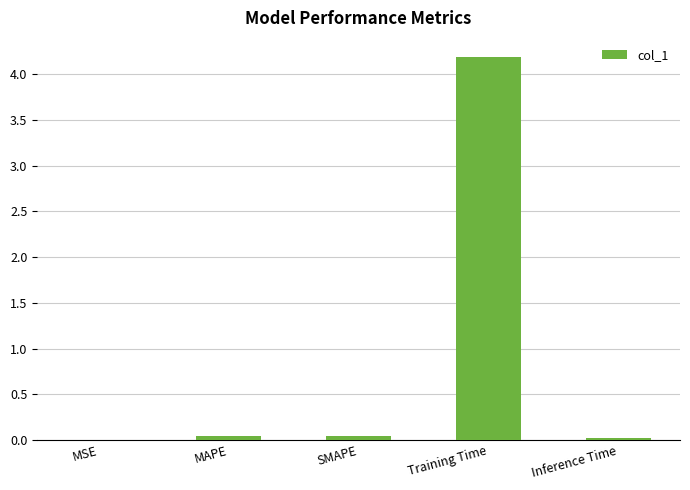

How many categories are shown in the chart?

5